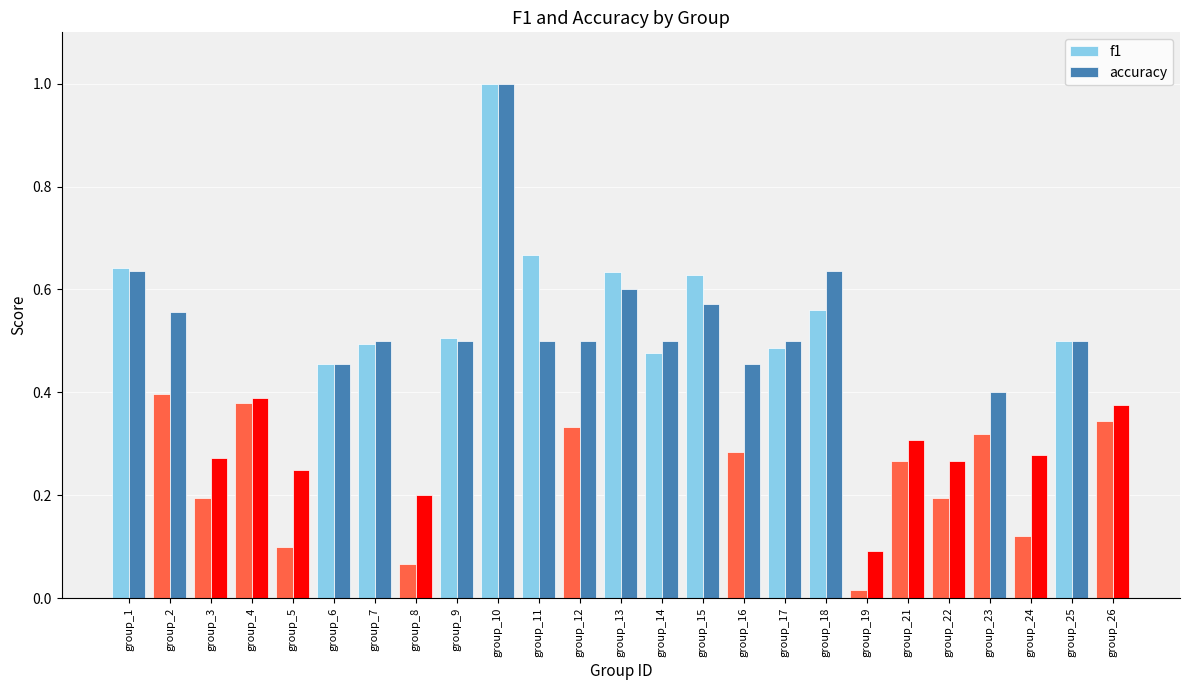

Which series has the largest total across all categories?

accuracy